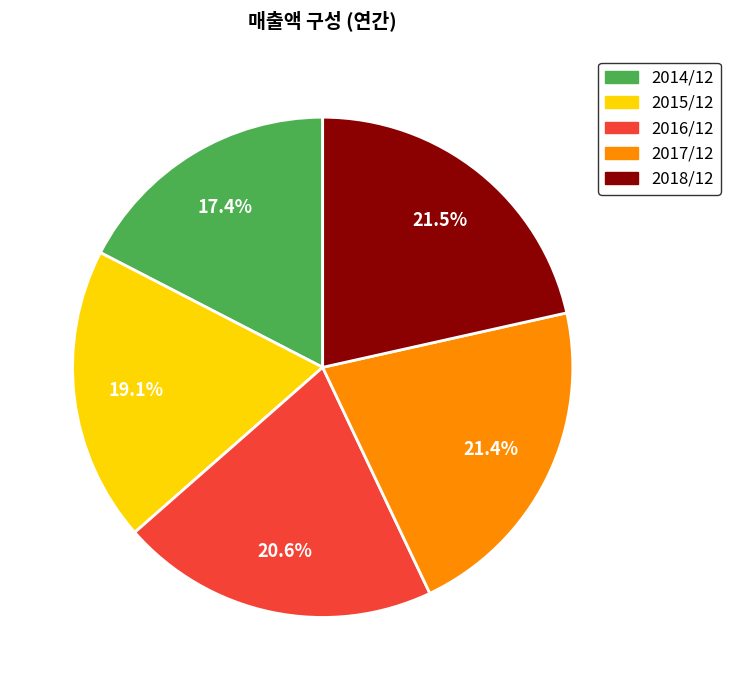

Does 2014/12 account for over 50% of the chart?

No